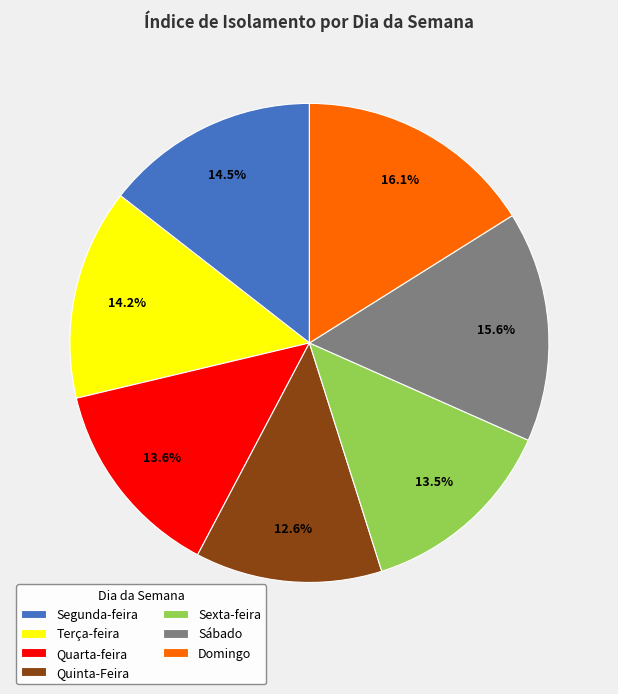

To the nearest percent, what percentage of the pie is Sábado?

16%